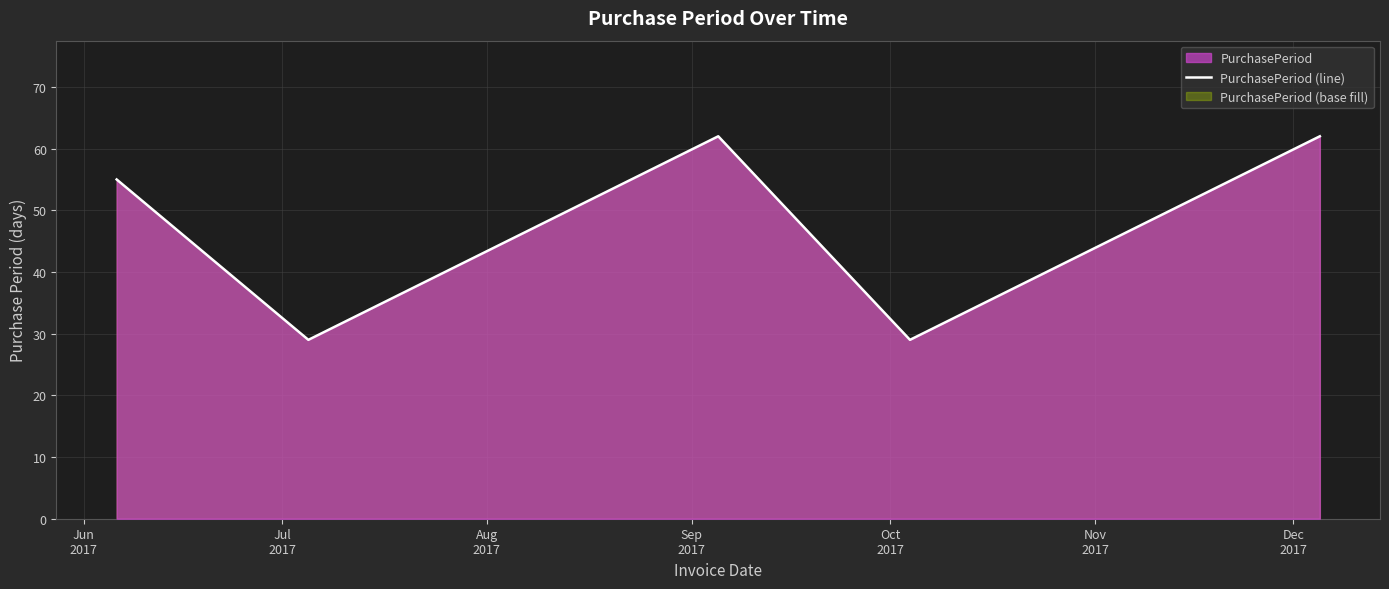

What is the difference between the maximum and second lowest values?

33